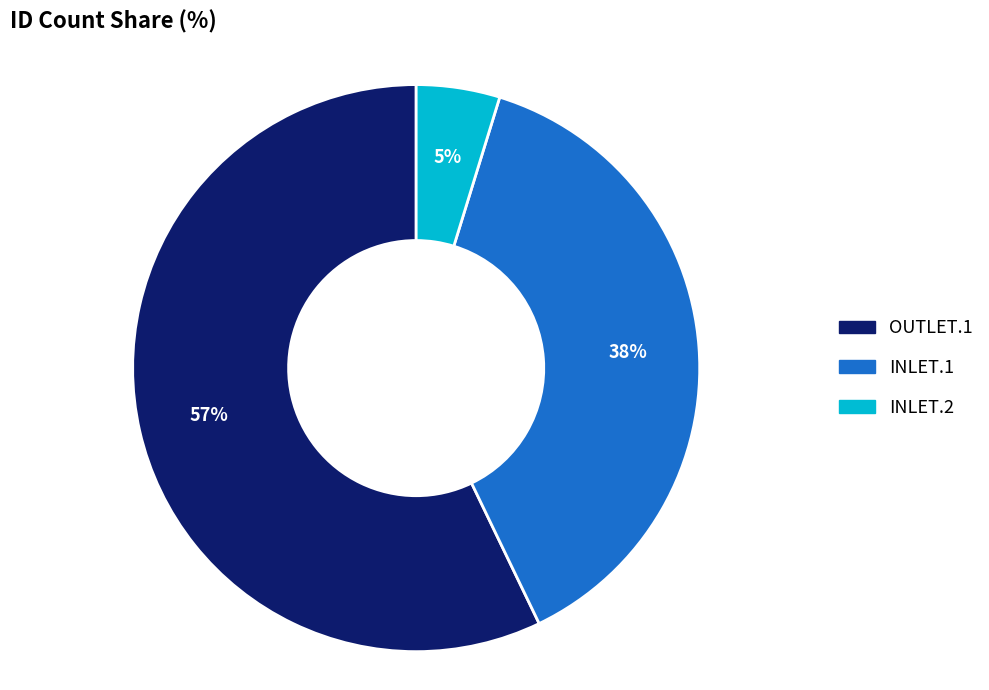

Which slice is the smallest?

INLET.2